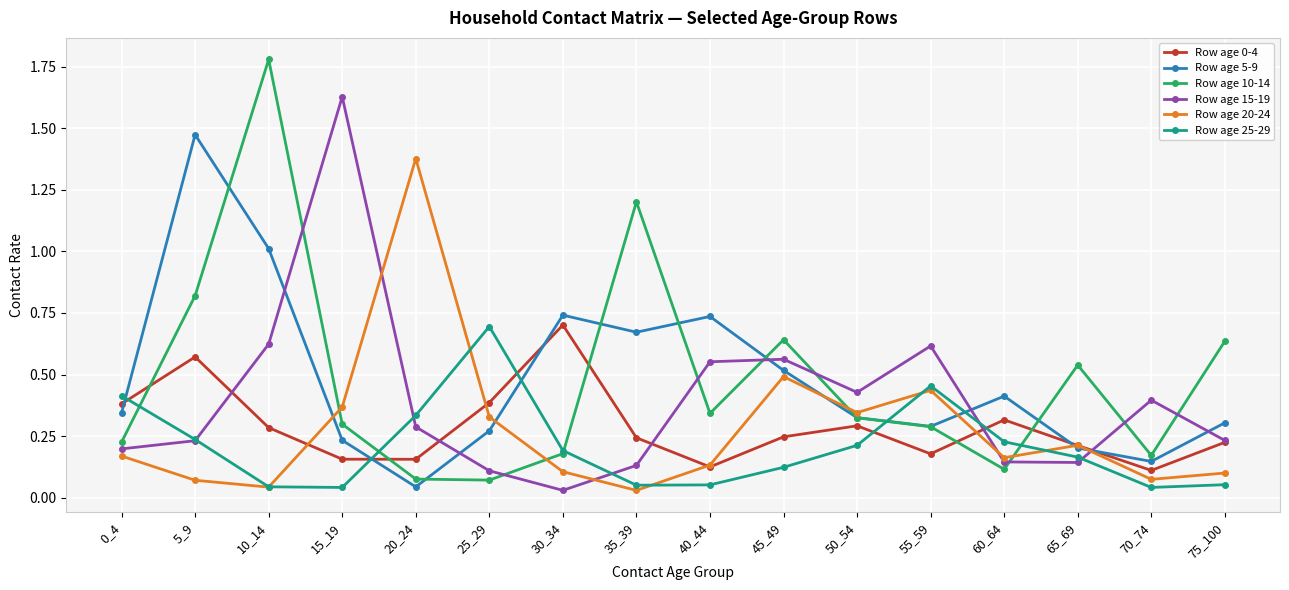

Which series changed the most between 20_24 and 25_29?

Row age 20-24